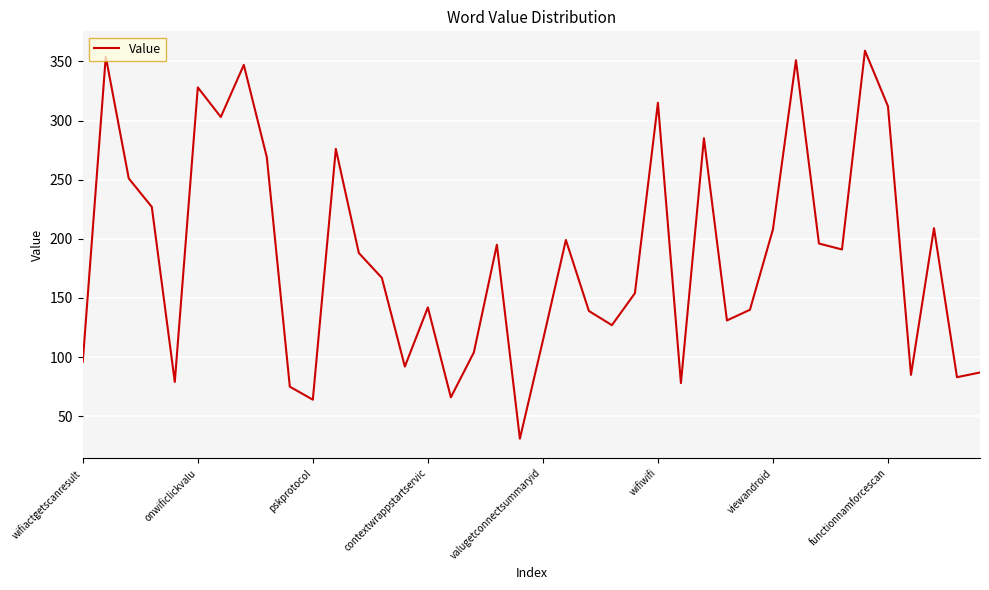

What is the minimum value shown in the chart?

31